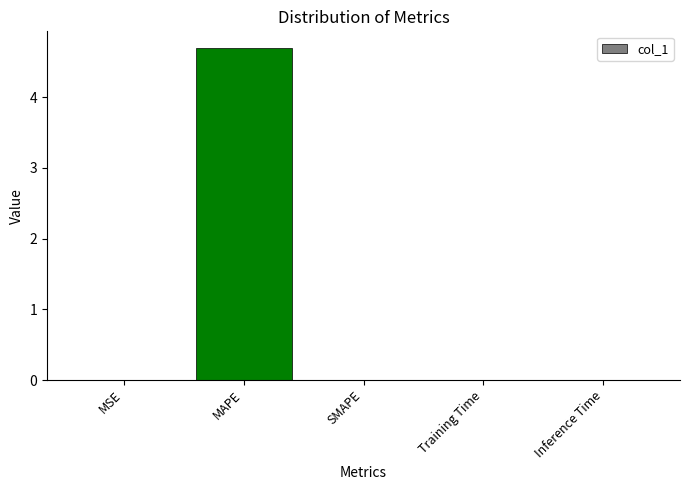

Count the number of categories in the chart.

5